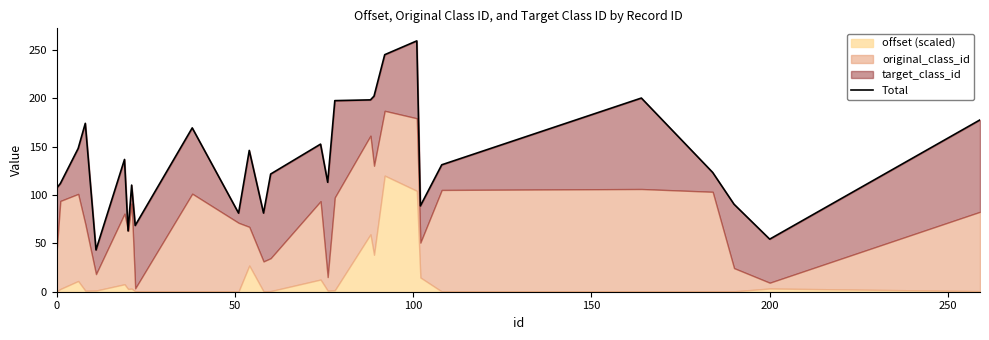

Is it true that the value at 27 is 314.7?

False